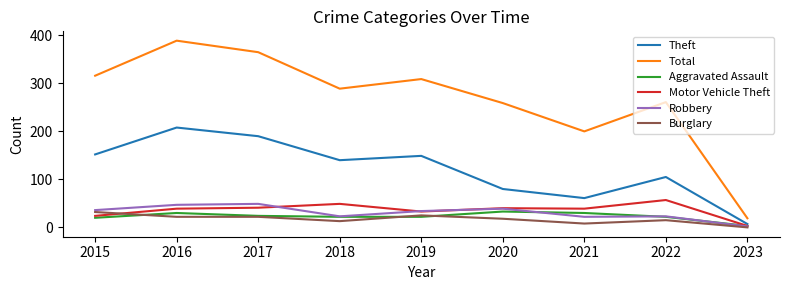

What is the spread (max minus min) of values at 2018?

276